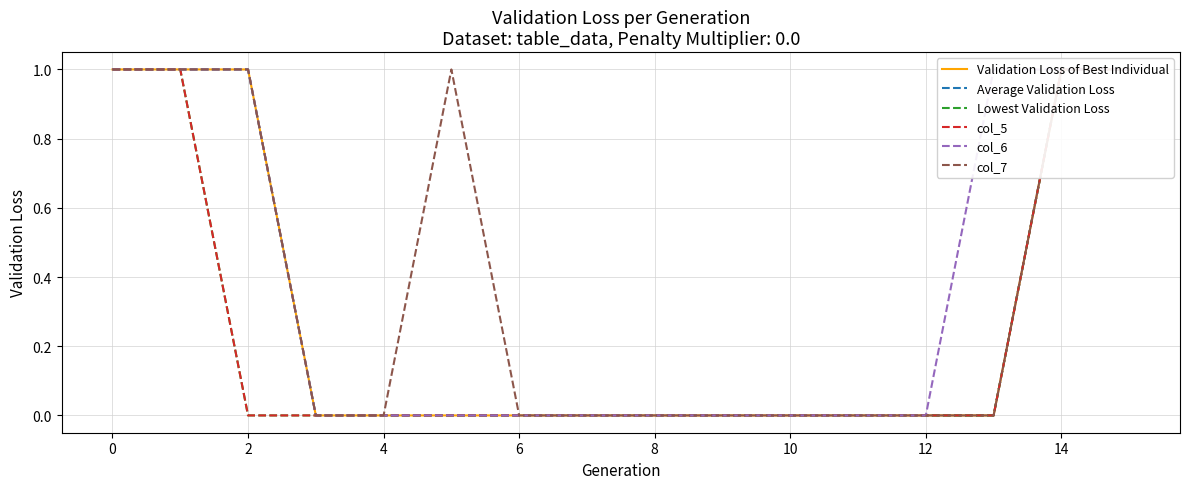

What is the label of the 14th point from the left?

13